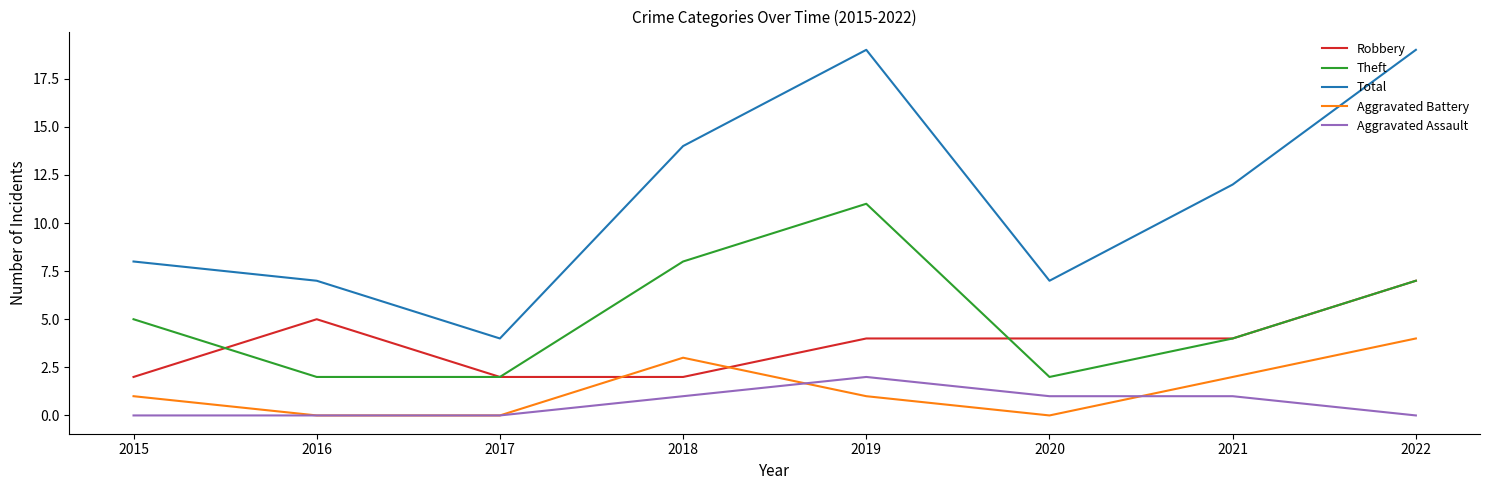

True or false: Theft and Aggravated Battery cross at least once.

False